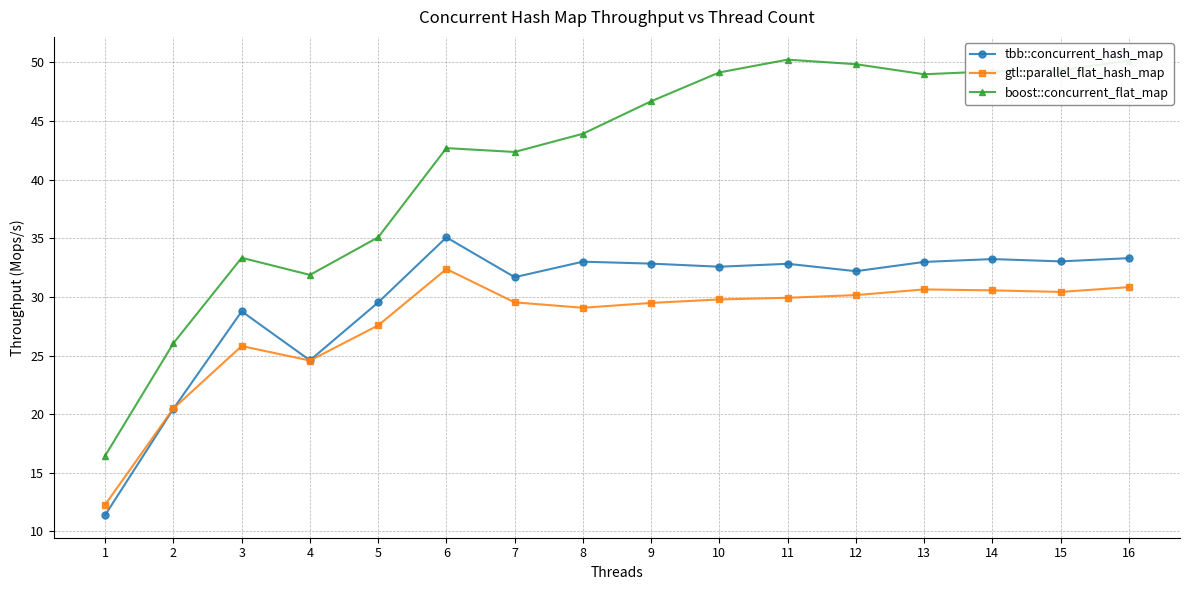

Rank the series at 8 from highest to lowest value.

boost::concurrent_flat_map, tbb::concurrent_hash_map, gtl::parallel_flat_hash_map